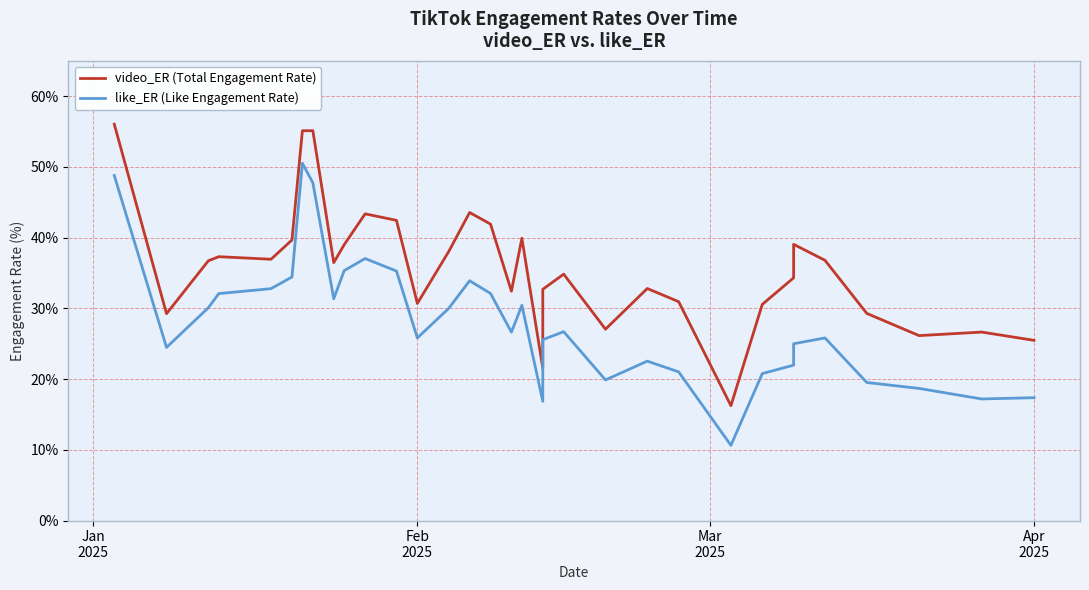

How many interior local peaks does the like_ER (Like Engagement Rate) series have?

7